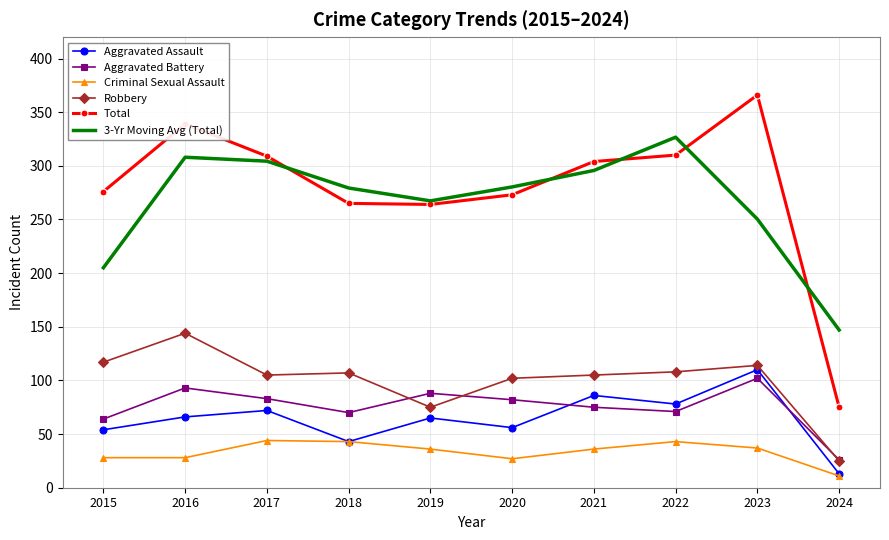

What value does the Aggravated Assault series have at 2020?

56.0